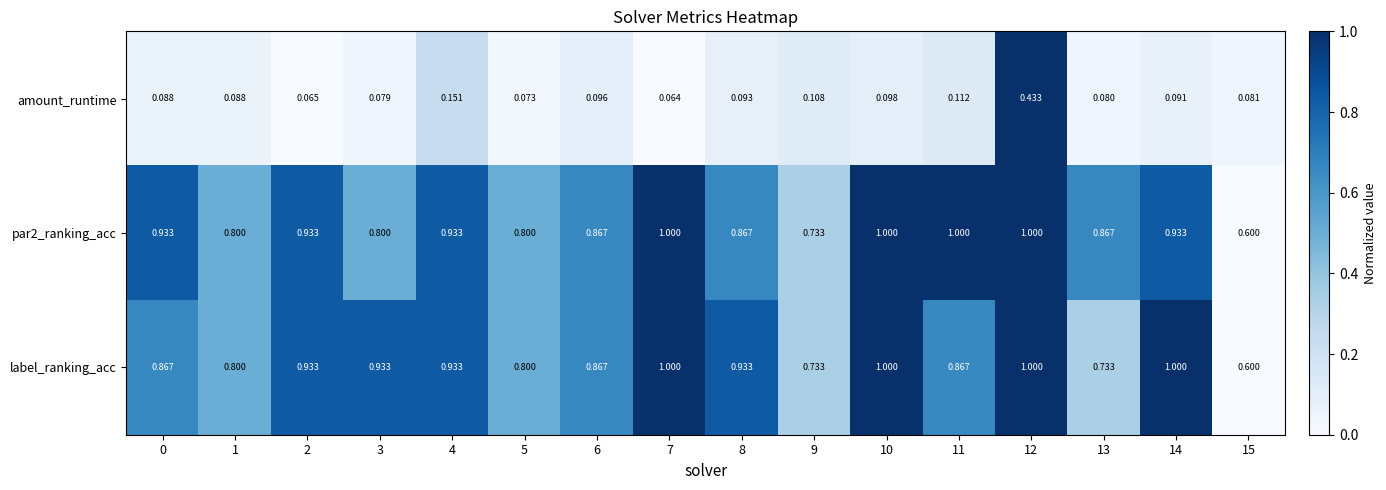

Is the value of amount_runtime at 7 greater than the value of label_ranking_acc at 0?

No